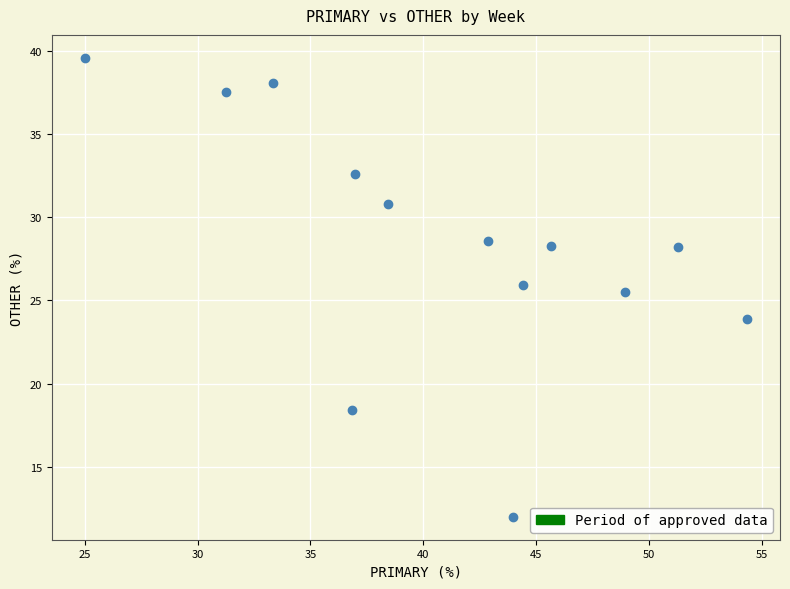

What is the range of Y values (max minus min)?

27.6